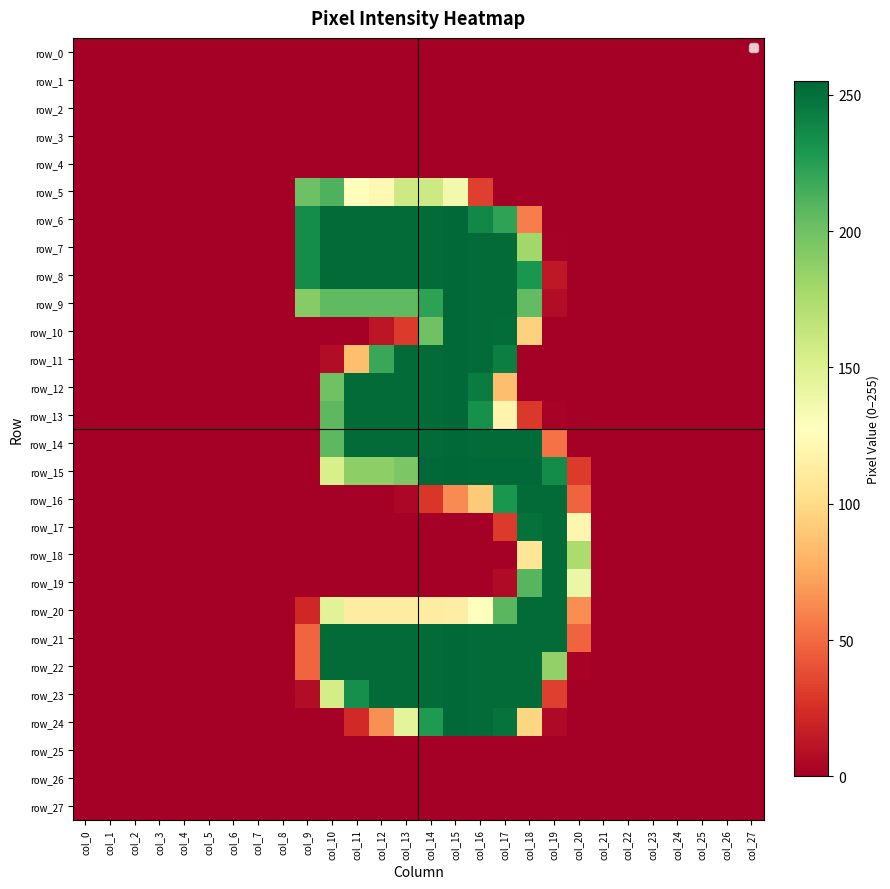

How many distinct data groups are displayed?

28